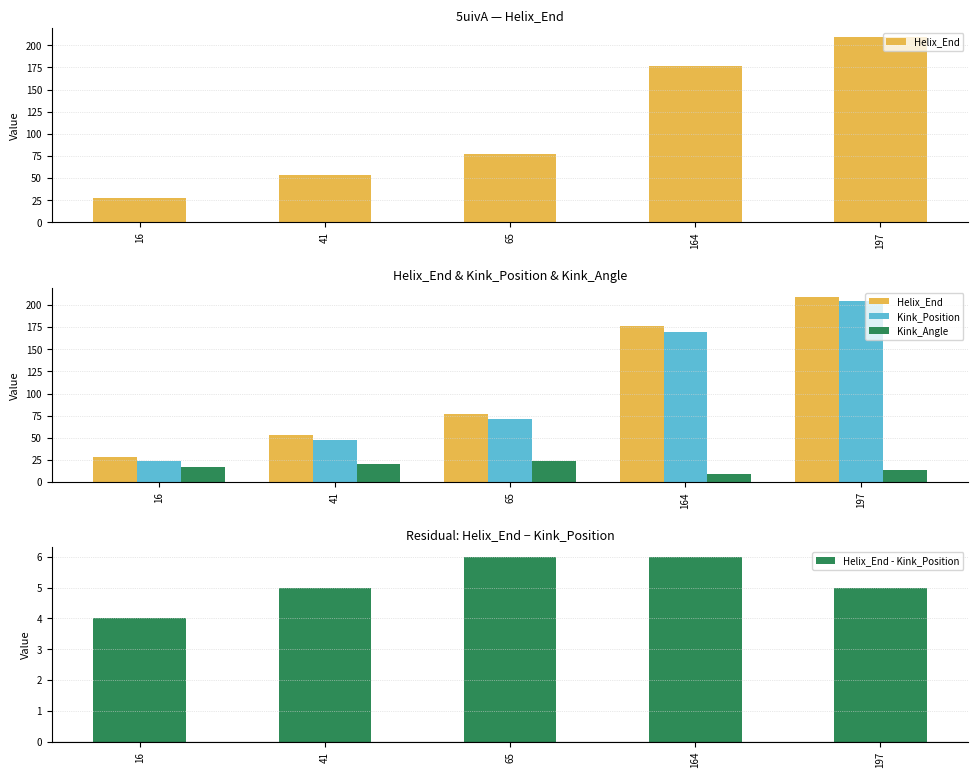

The Kink_Angle series shows 16.7 at 16. True or false?

True